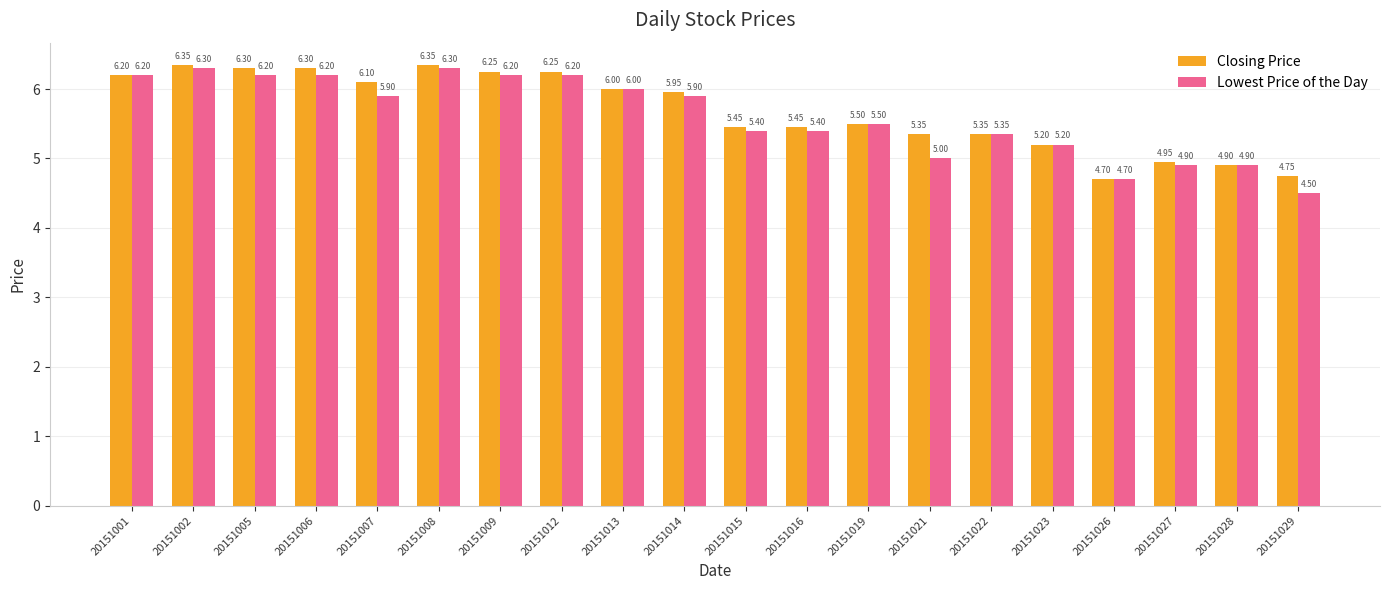

What is the value of the Closing Price bar at the 13th from the left?

5.5